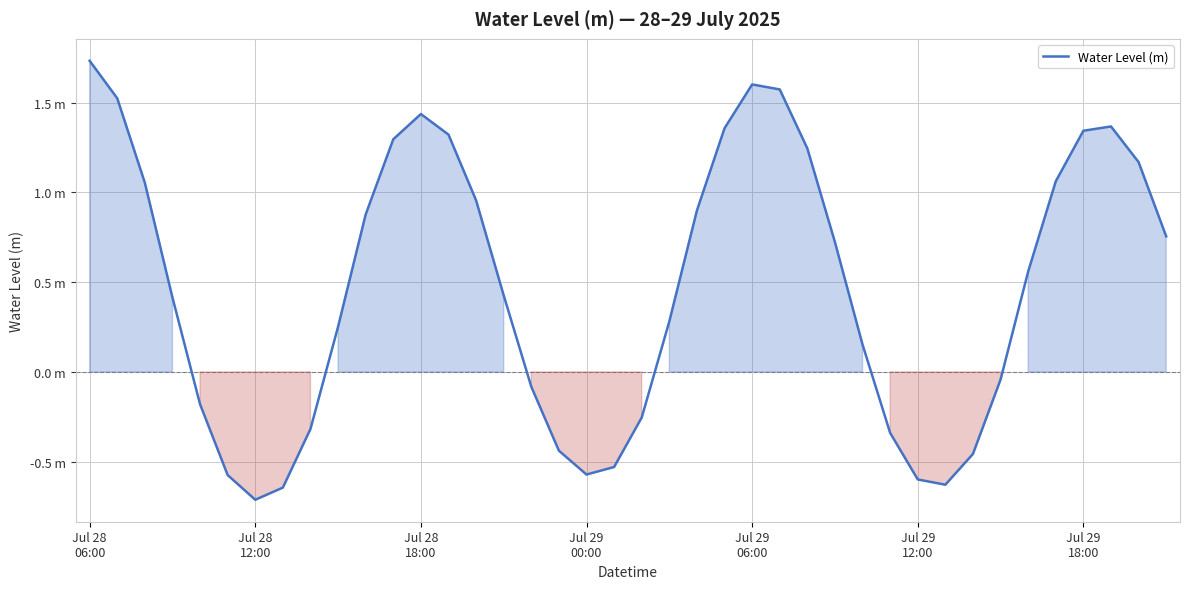

Does the chart have visible grid lines?

Yes